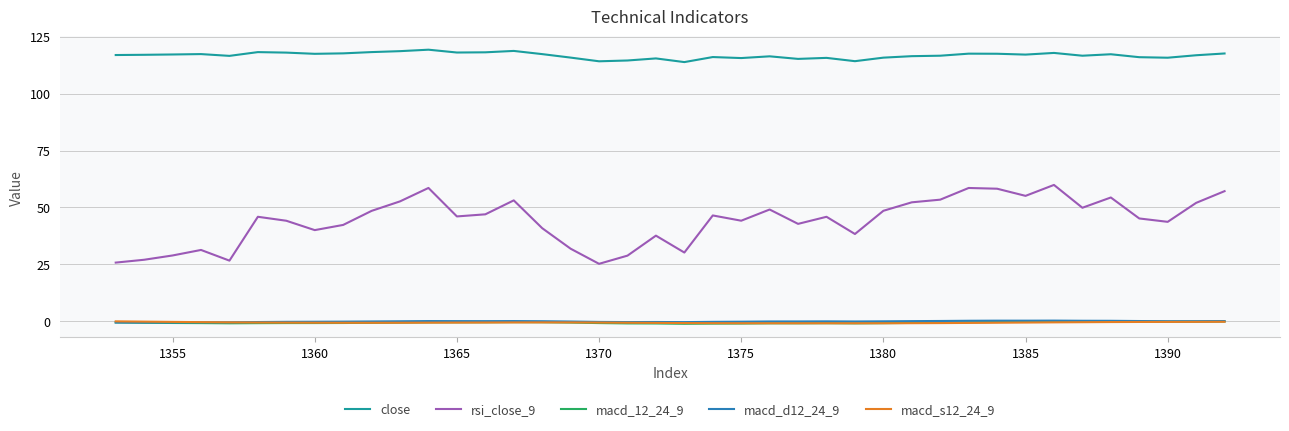

In macd_s12_24_9, how many points are lower than both neighbors (excluding endpoints)?

3